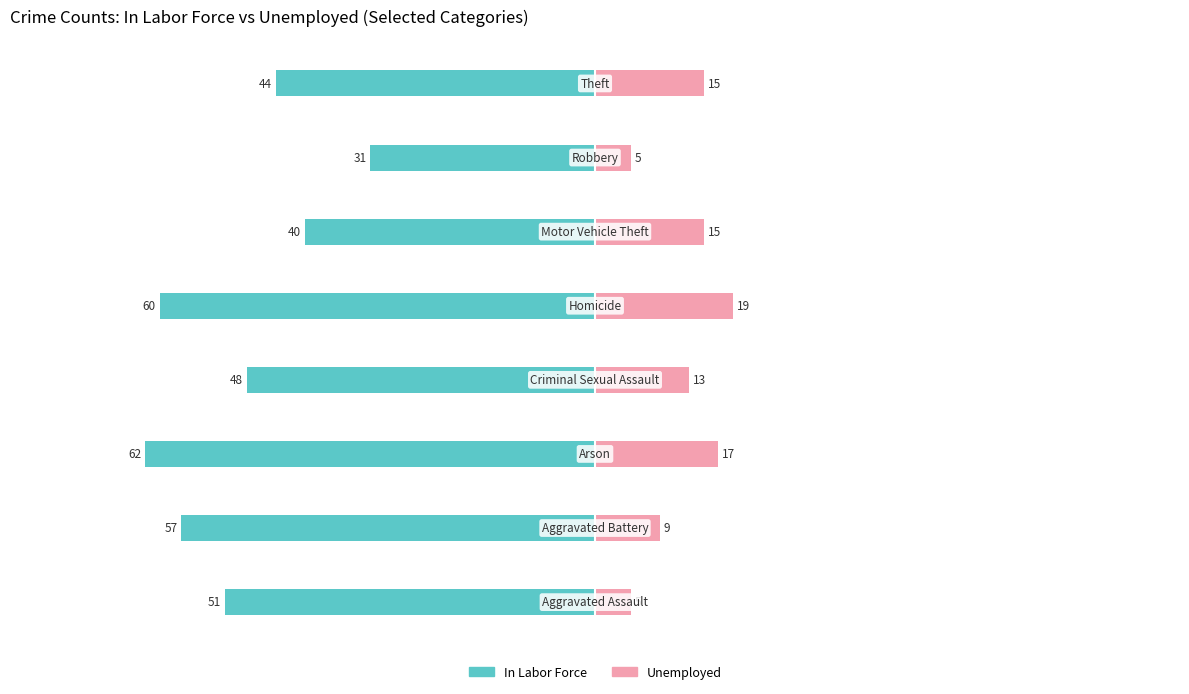

What is the value of the In Labor Force bar at the 7th from the left?

-31